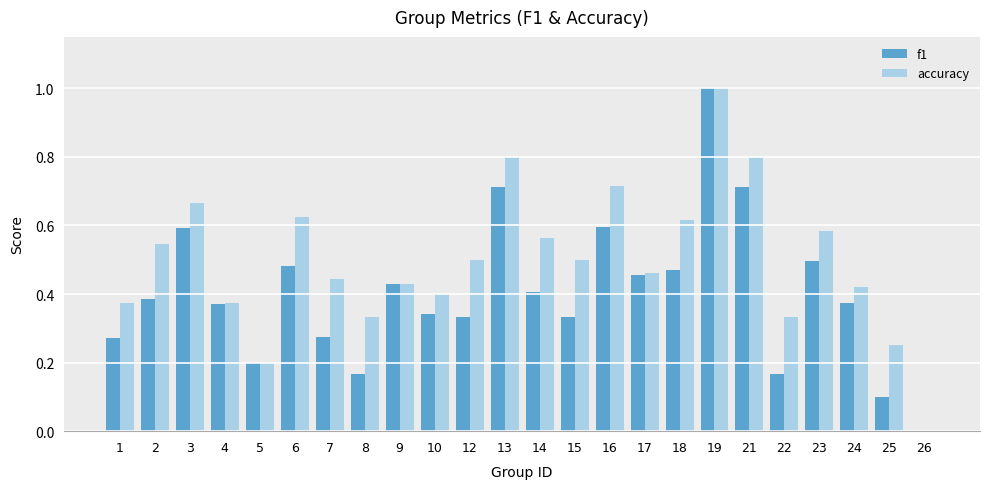

Which category has the highest value in the accuracy series?

19